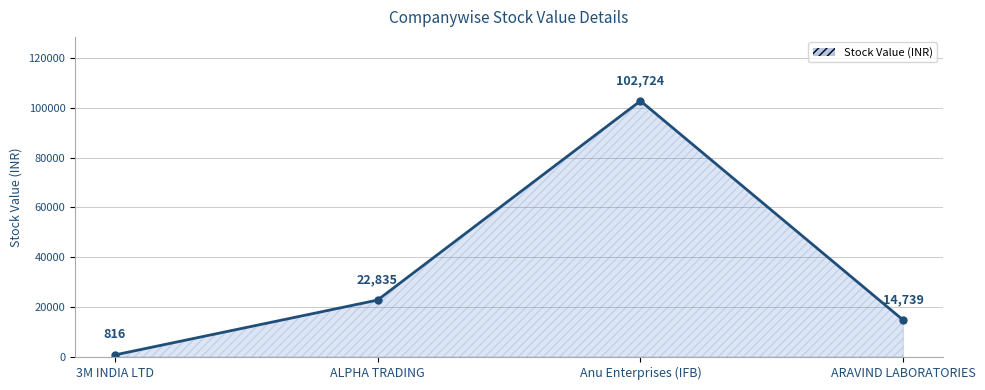

Rank the categories by value from lowest to highest.

3M INDIA LTD, ARAVIND LABORATORIES, ALPHA TRADING, Anu Enterprises (IFB)